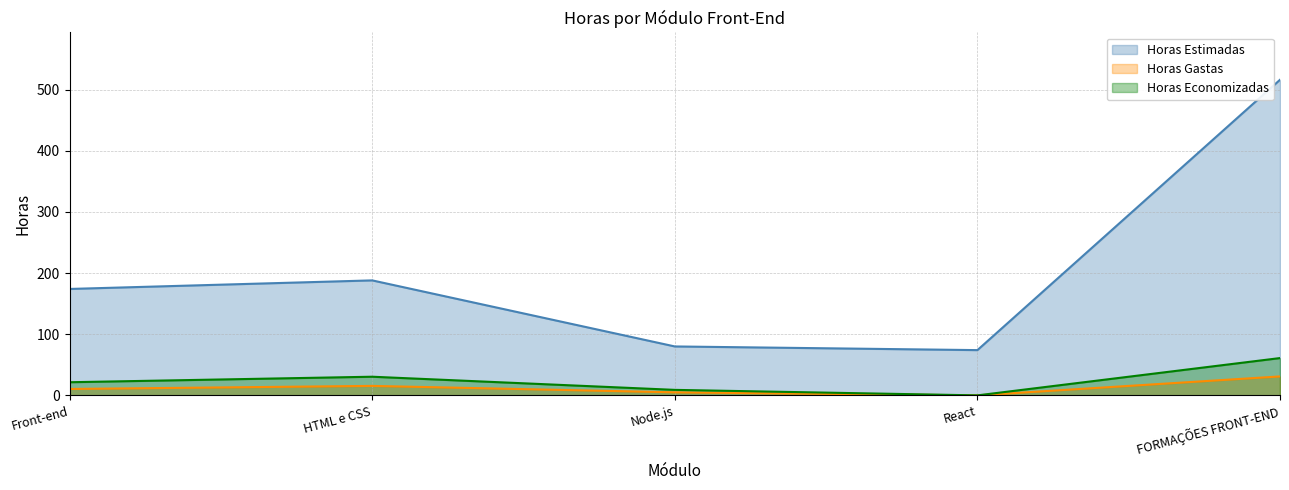

Rank the series at Front-end from lowest to highest value.

Horas Gastas, Horas Economizadas, Horas Estimadas